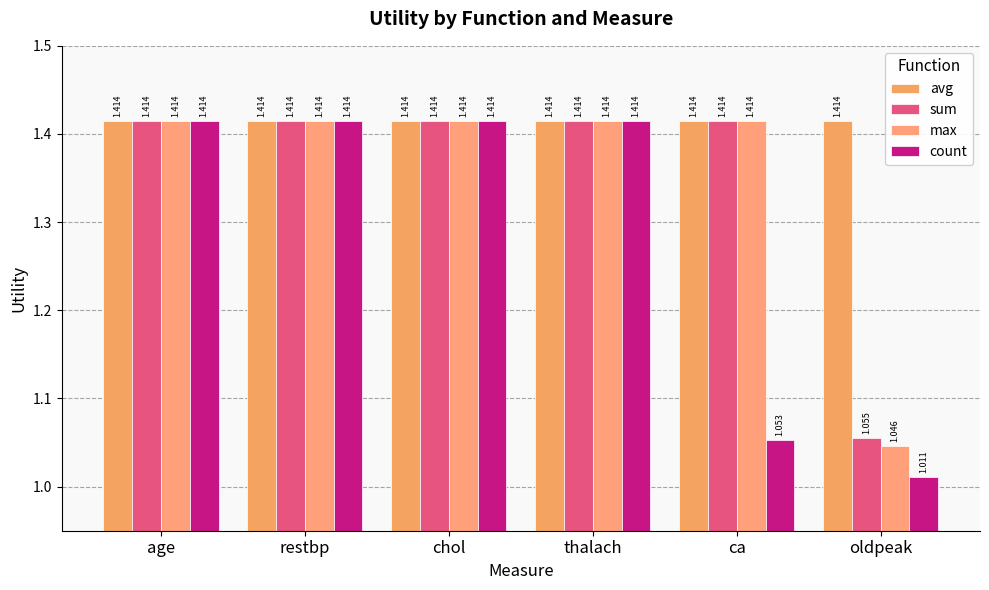

How many distinct data groups are displayed?

4